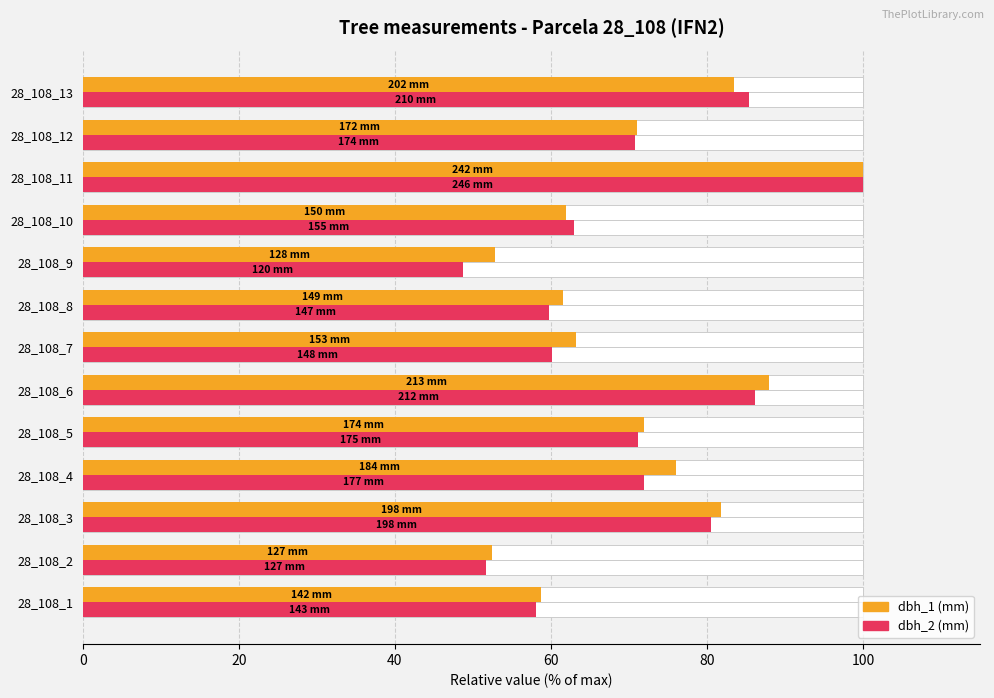

True or false: dbh_1 (rel %) has a value of 85.0 at 28_108_8.

False